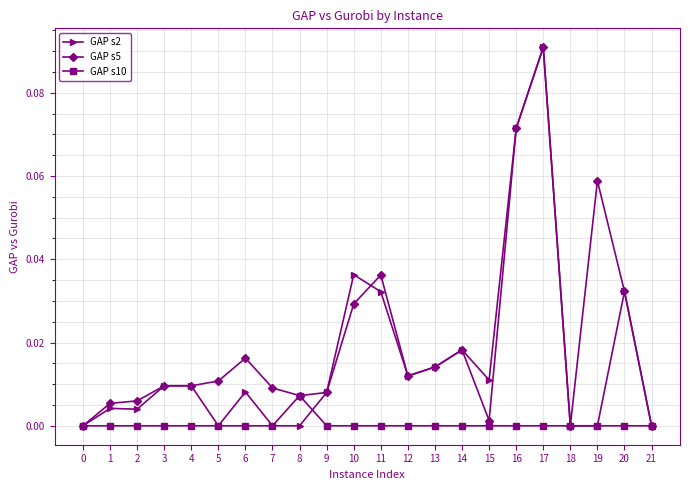

Rank the series by their average value, from highest to lowest.

GAP s5, GAP s2, GAP s10